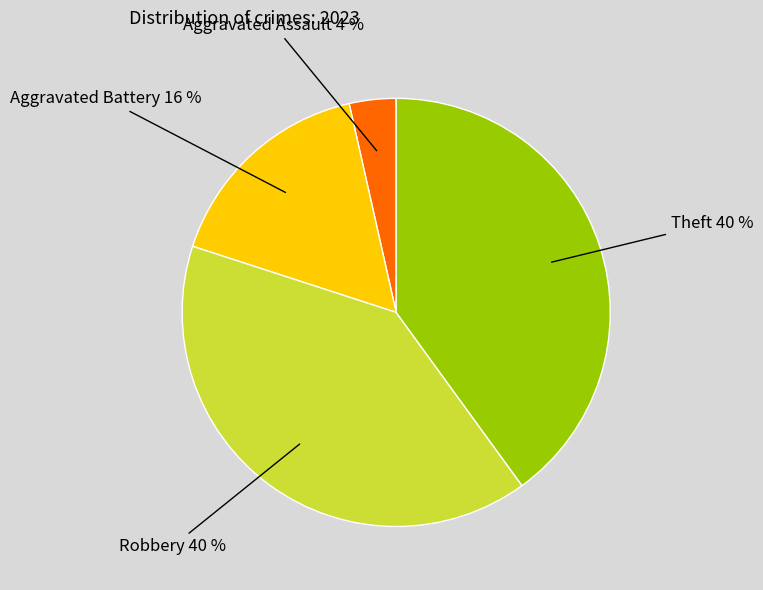

Do Aggravated Assault and Aggravated Battery together represent more than half of the pie?

No